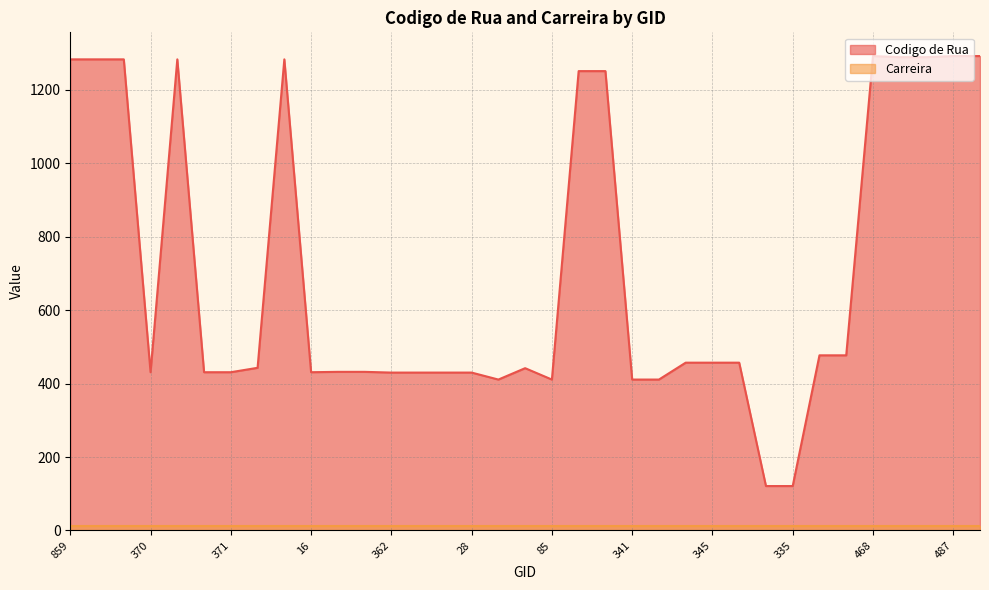

At which category does the data reach its first local valley?

370